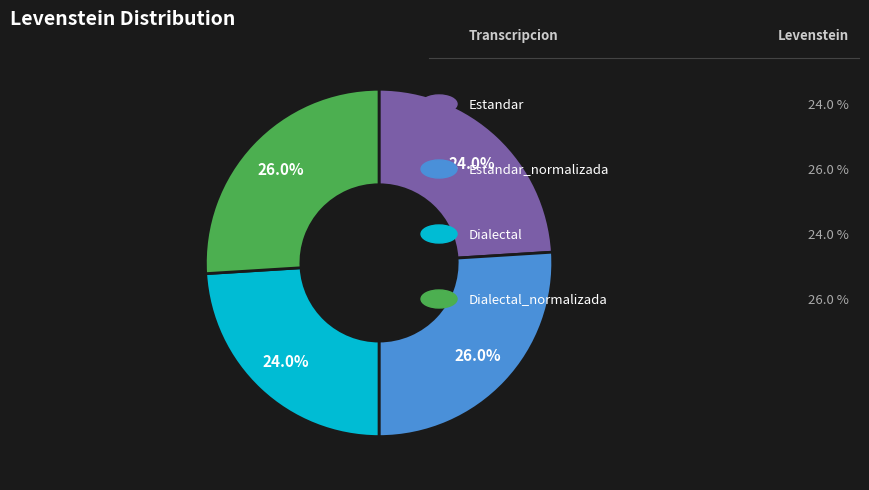

How many slices are in this pie chart?

4